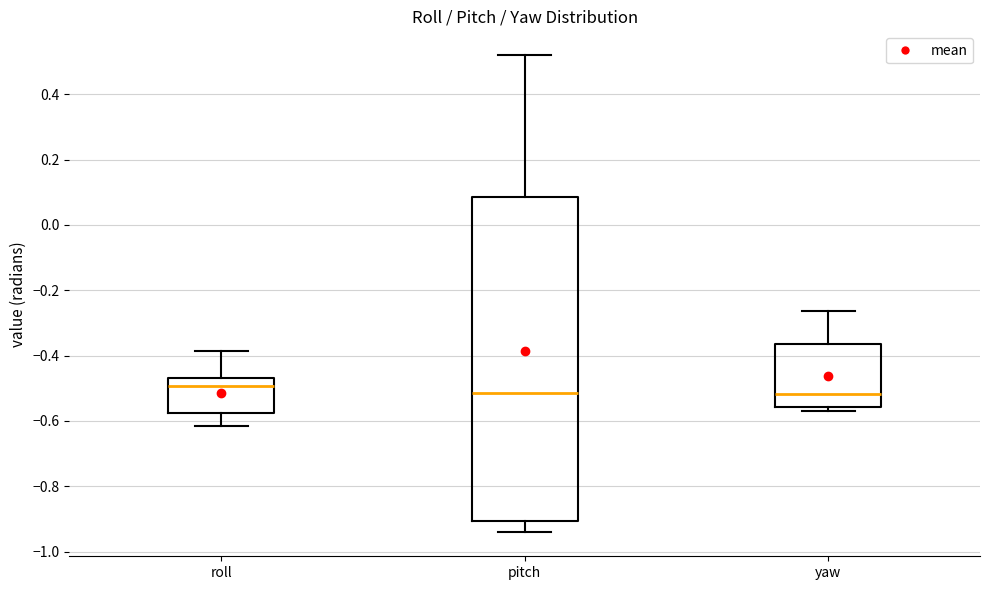

Reading left to right, transcribe this box plot: for each box, give where its median line is, the range the box spans, and where its two whiskers end, as read against the y-axis. The values are not printed on the chart, so give them approximately, as read against the axis.

roll: median -0.50, box -0.58 to -0.46, whiskers -0.62 to -0.38
pitch: median -0.52, box -0.90 to 0.08, whiskers -0.94 to 0.52
yaw: median -0.52, box -0.56 to -0.36, whiskers -0.58 to -0.26